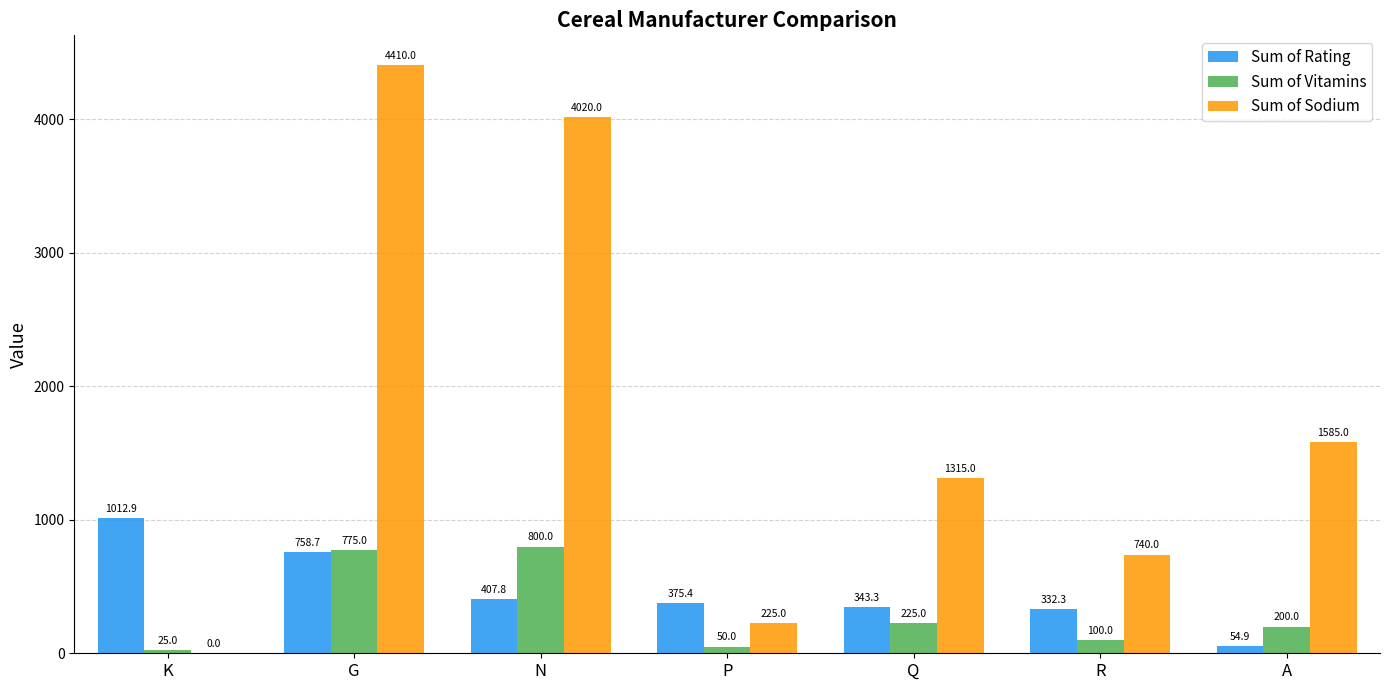

What is the sum of all Sum of Sodium values?

12295.0